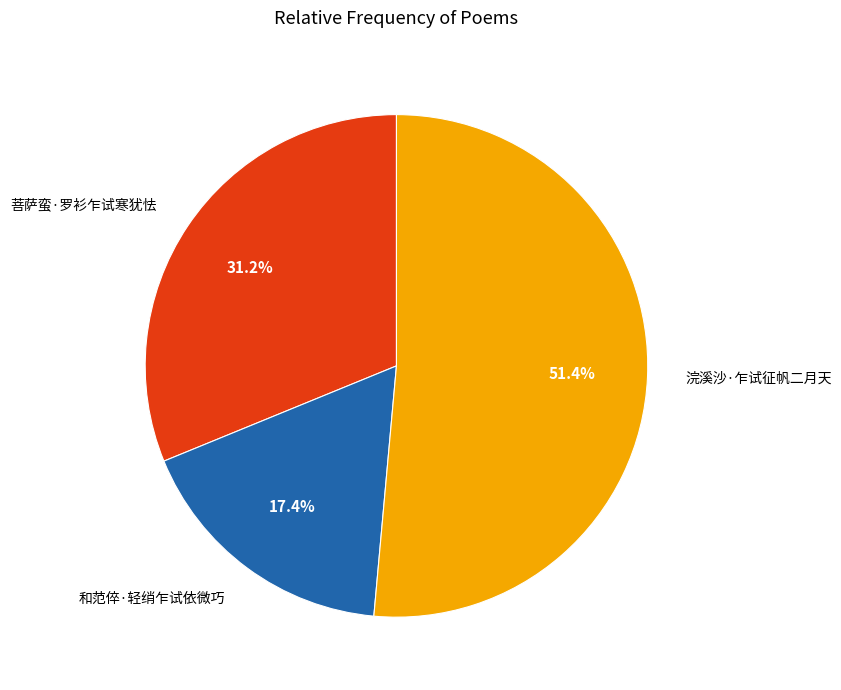

What is the largest slice in the pie chart?

浣溪沙·乍试征帆二月天